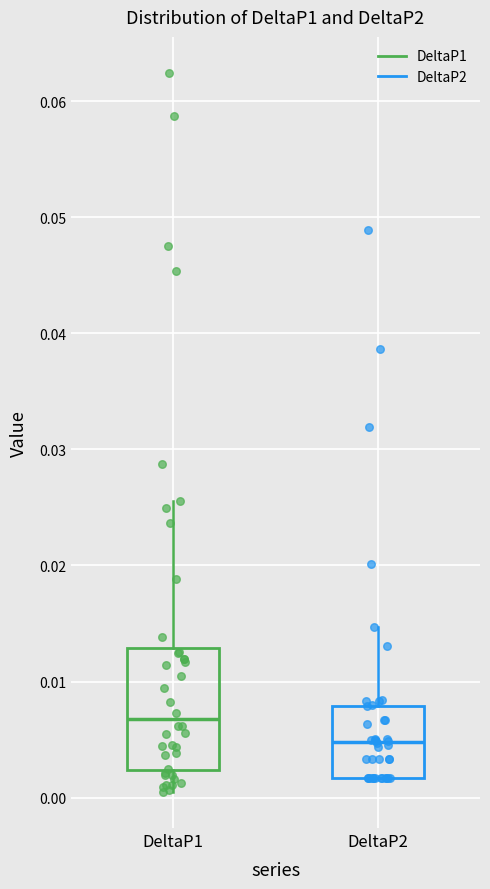

Reading left to right, transcribe this box plot: for each box, give where its median line is, the range the box spans, and where its two whiskers end, as read against the y-axis. The values are not printed on the chart, so give them approximately, as read against the axis.

DeltaP1: median 0.007, box 0.002 to 0.013, whiskers 0.000 to 0.026
DeltaP2: median 0.005, box 0.002 to 0.008, whiskers 0.002 to 0.015